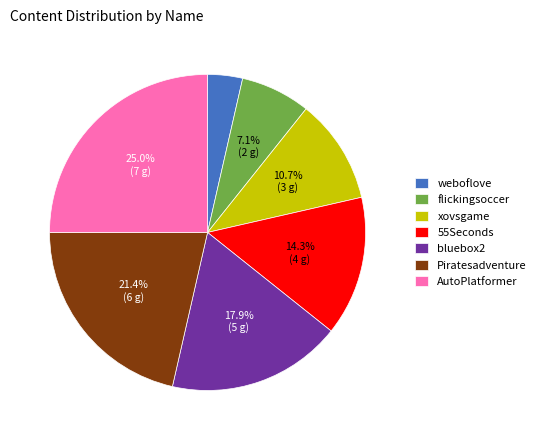

Count the number of slices in the pie.

7